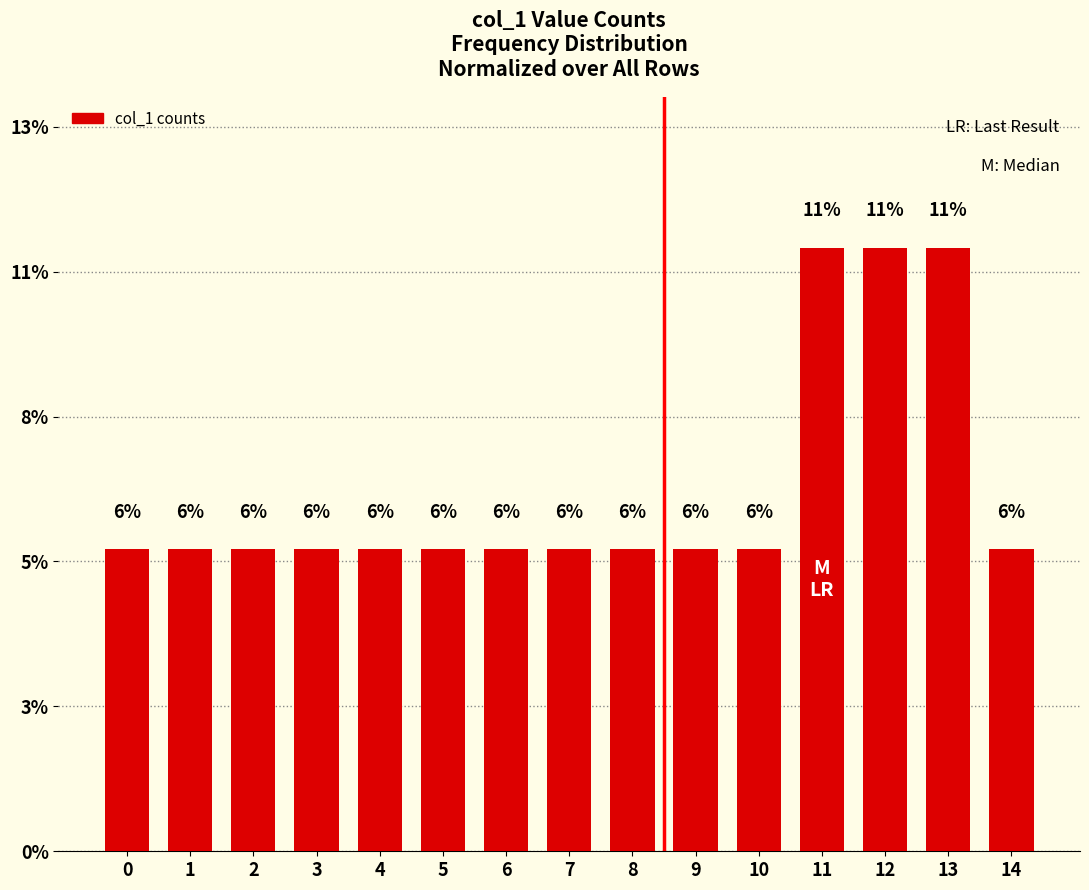

Are the bars horizontal?

No